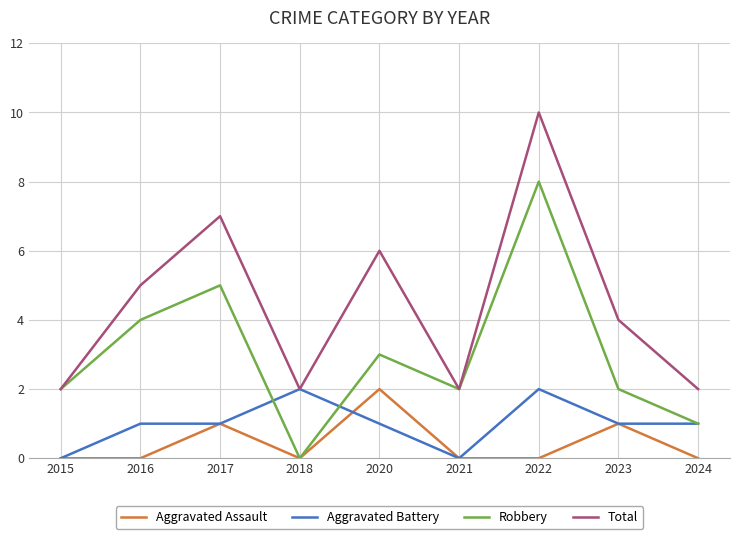

What is the difference between the highest and lowest values at 2016?

5